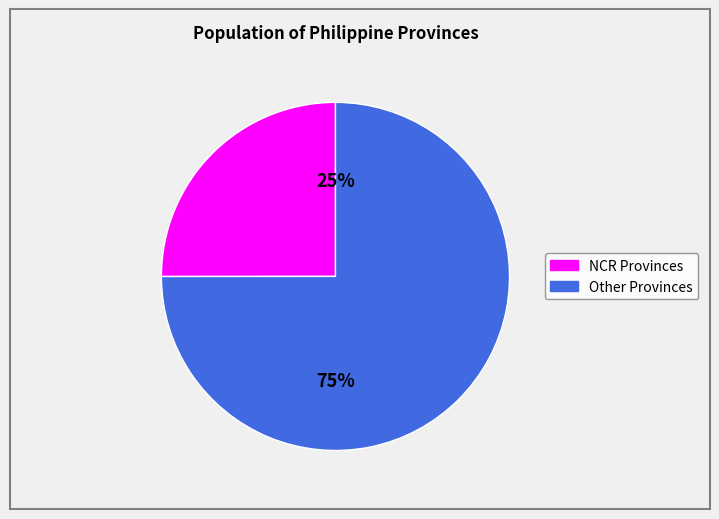

To the nearest percent, what is the difference between the largest and smallest slice percentages?

50%